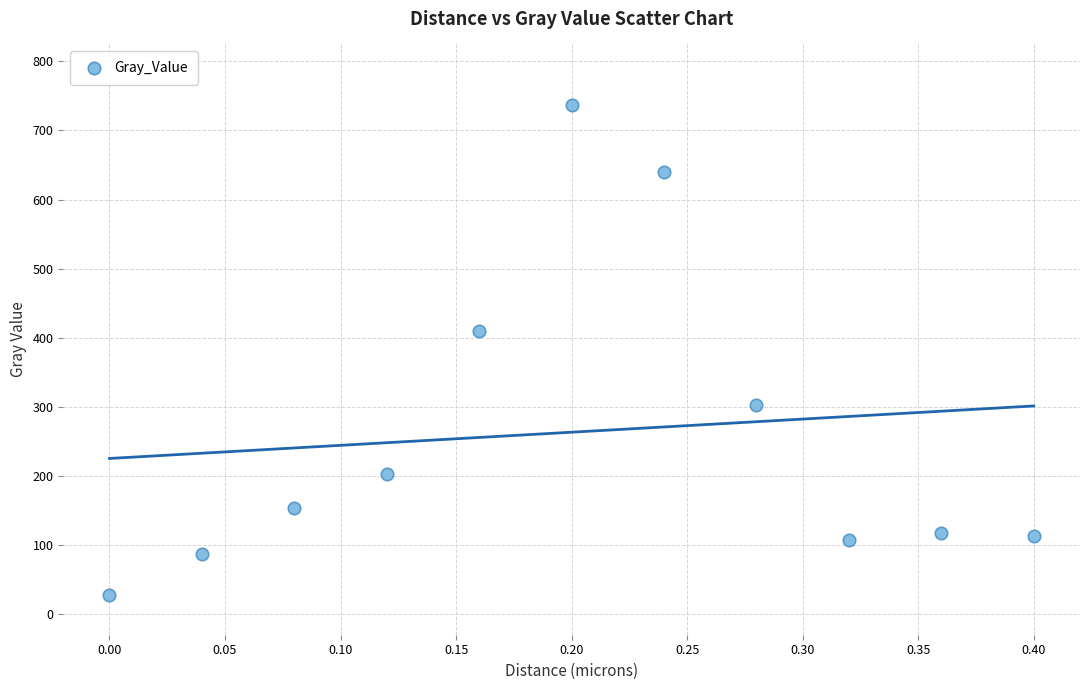

What Y value in the scatter plot is closest to 382?

409.0